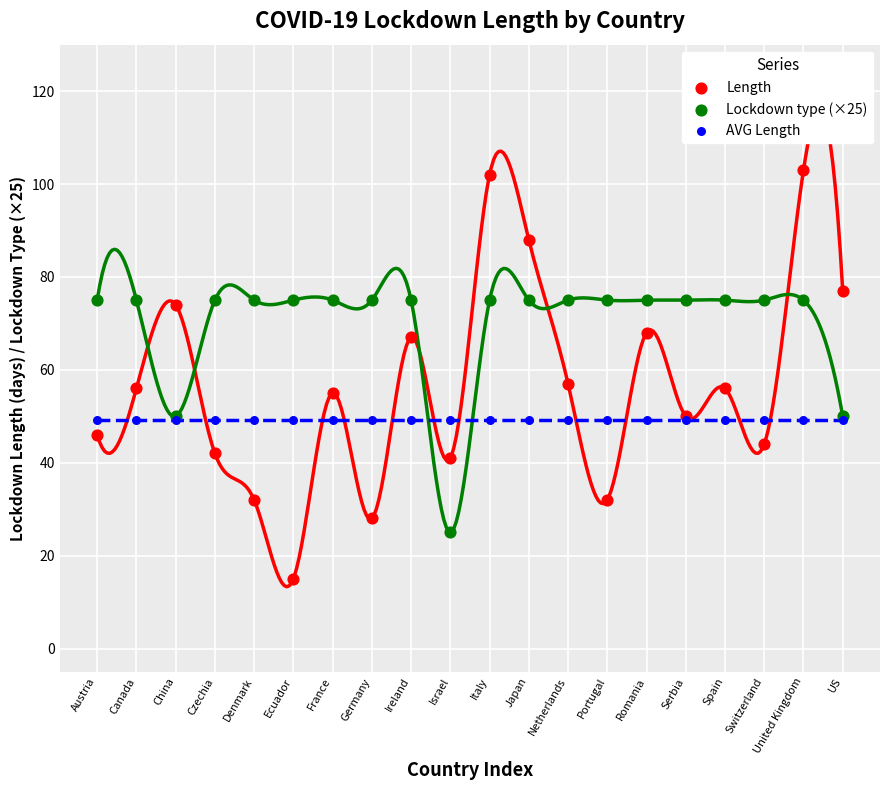

Which series contains the highest Y value?

Length